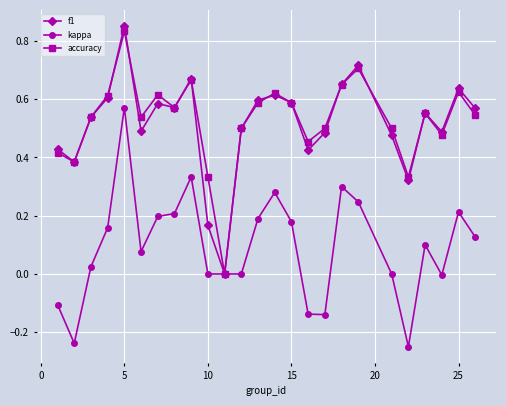

True or false: f1 has more than 2 interior local peaks.

True